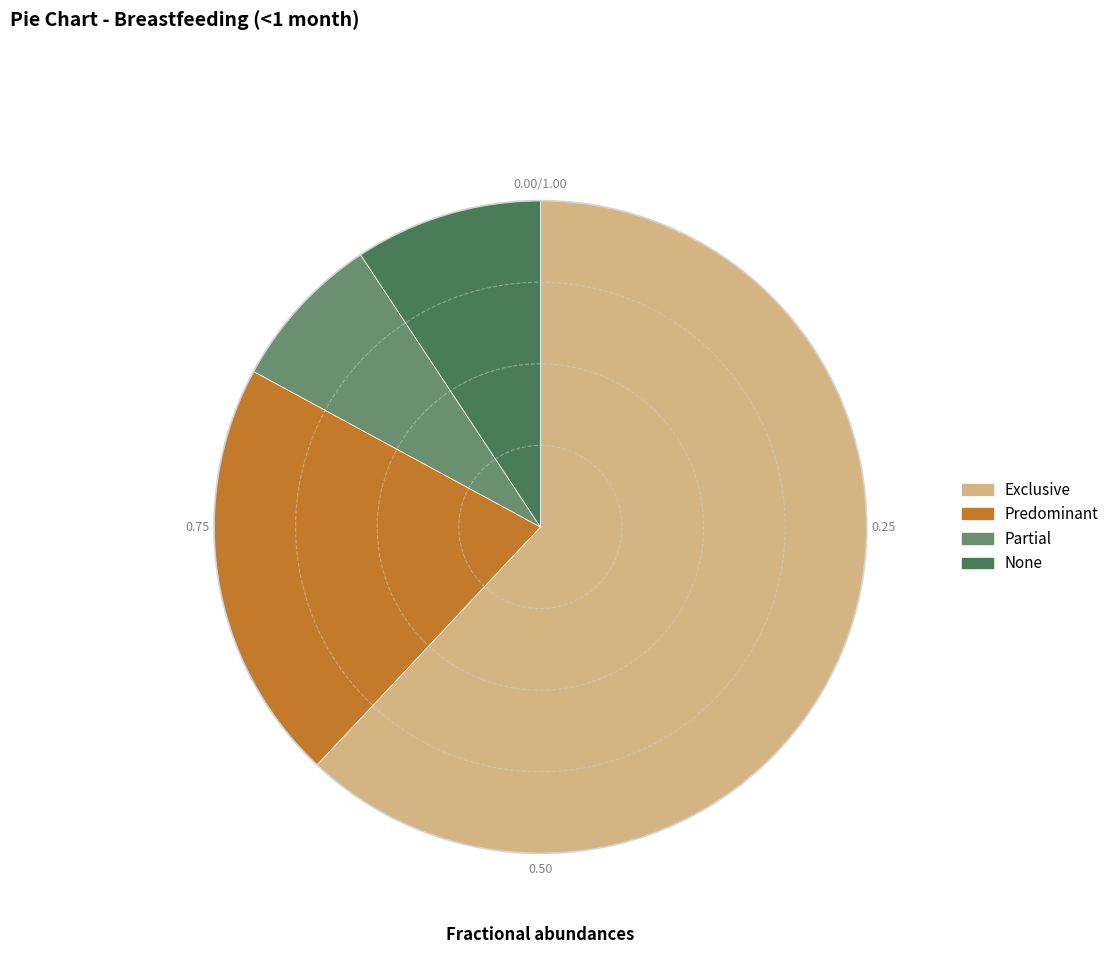

How many slices are in this pie chart?

4